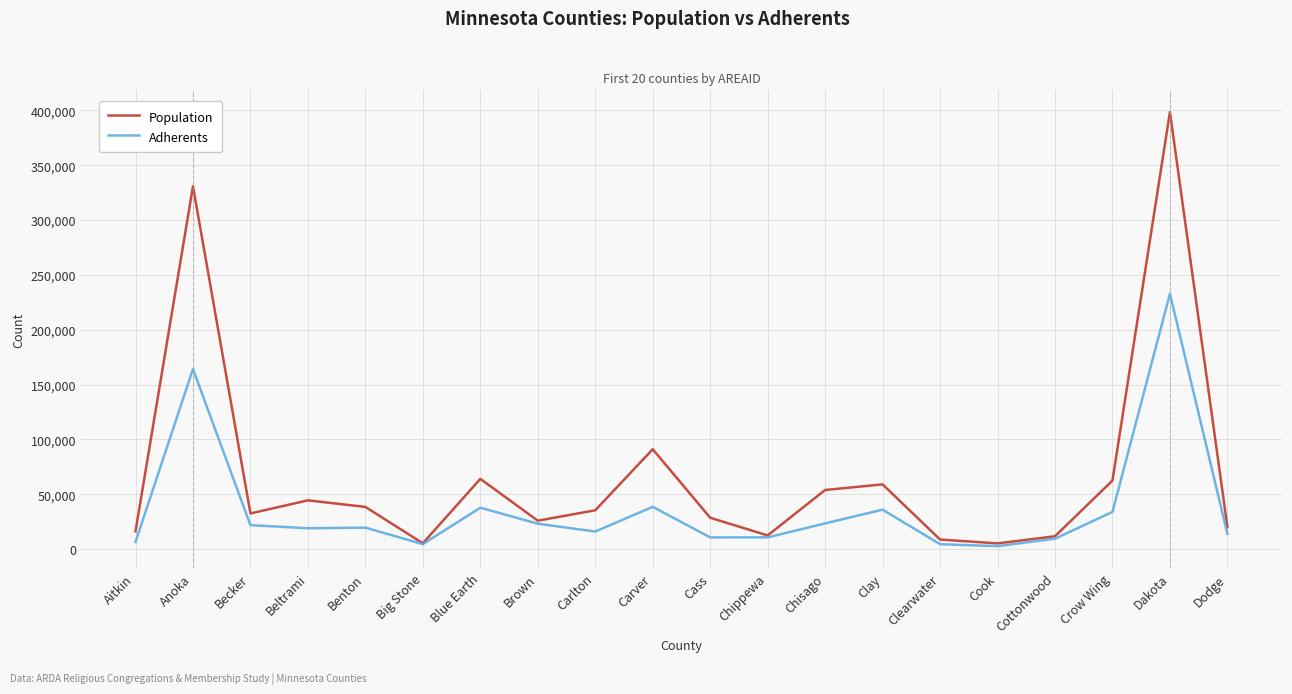

Where is Adherents nearest to the value 117796?

Anoka